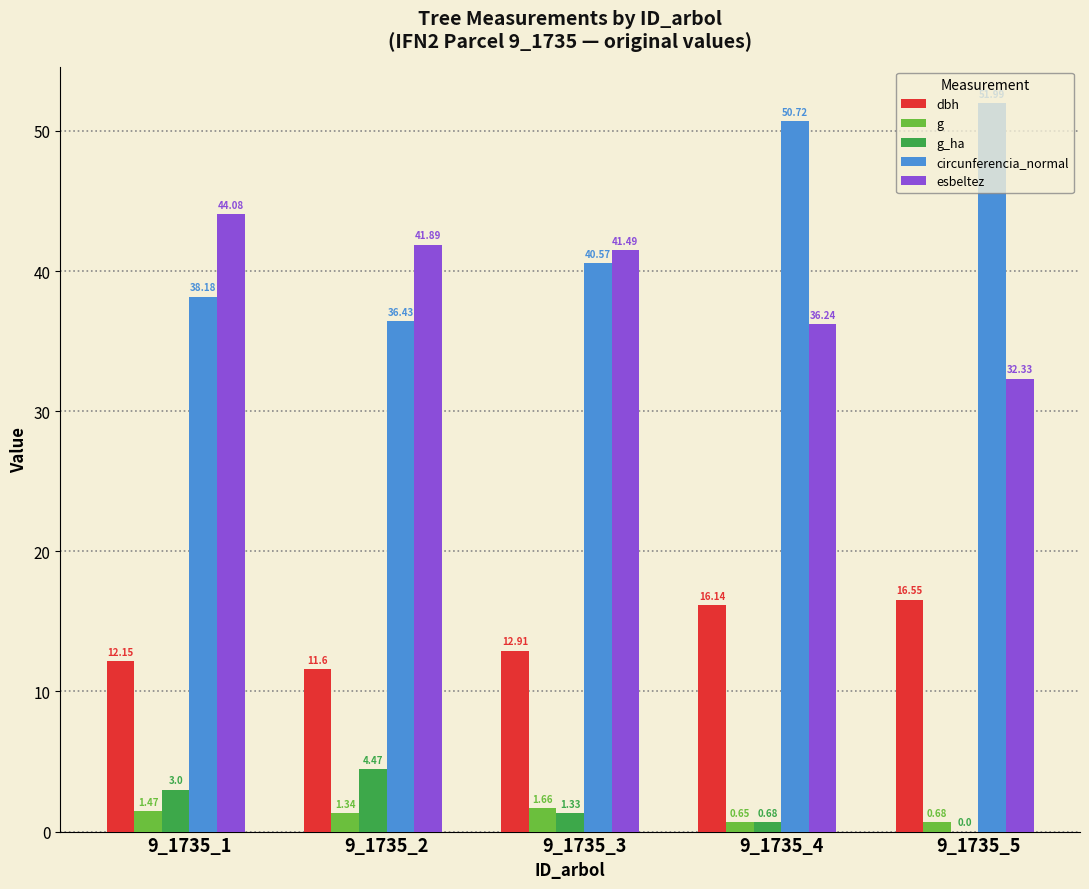

What is the sum of the dbh values at 9_1735_5 and 9_1735_3?

29.5